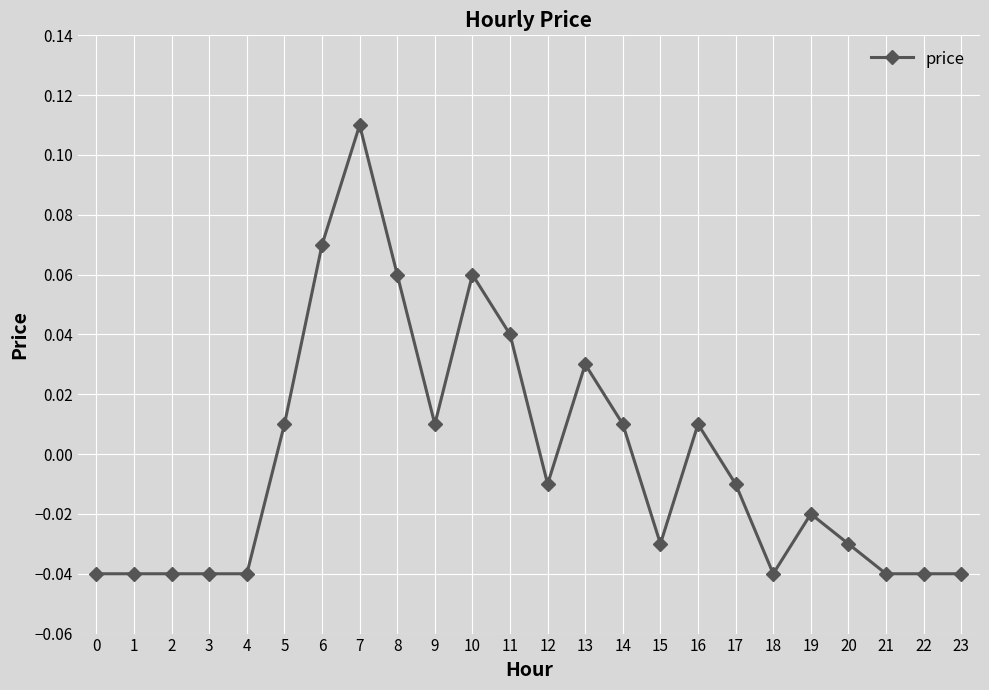

Between 11 and 4, which is larger?

11